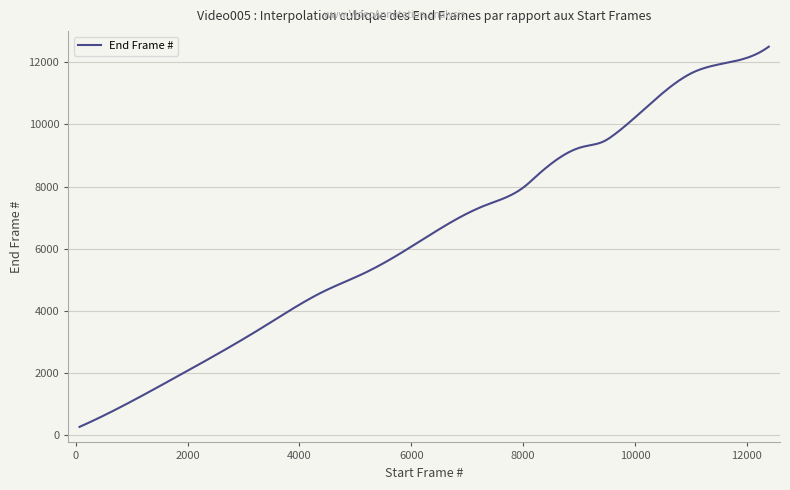

What is the difference between the maximum and minimum values?

12240.0